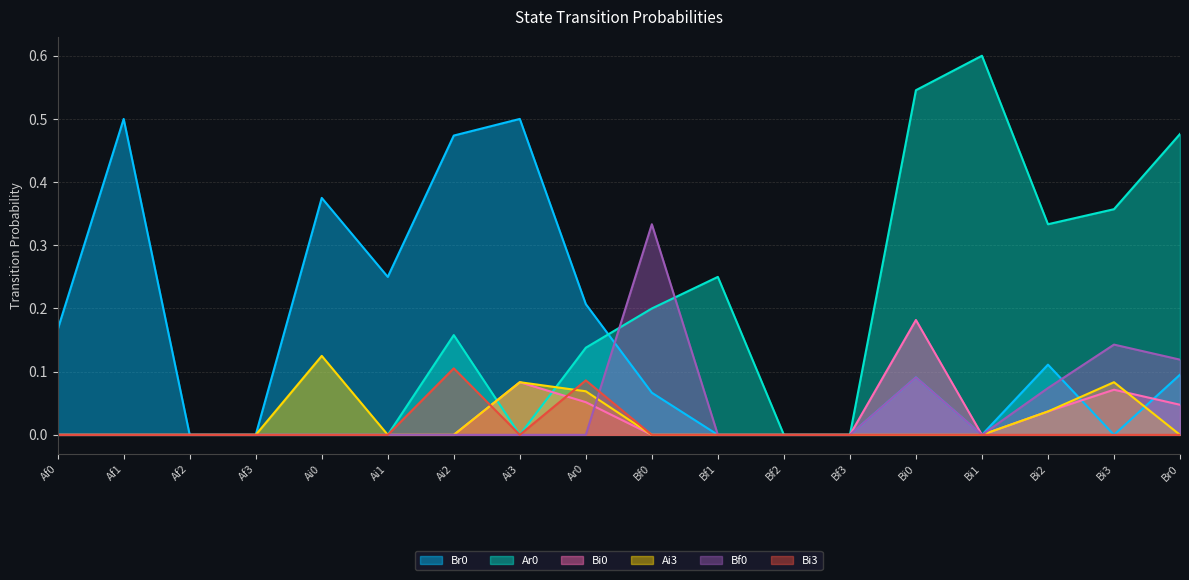

True or false: Bi3 and Br0 intersect in this chart.

False